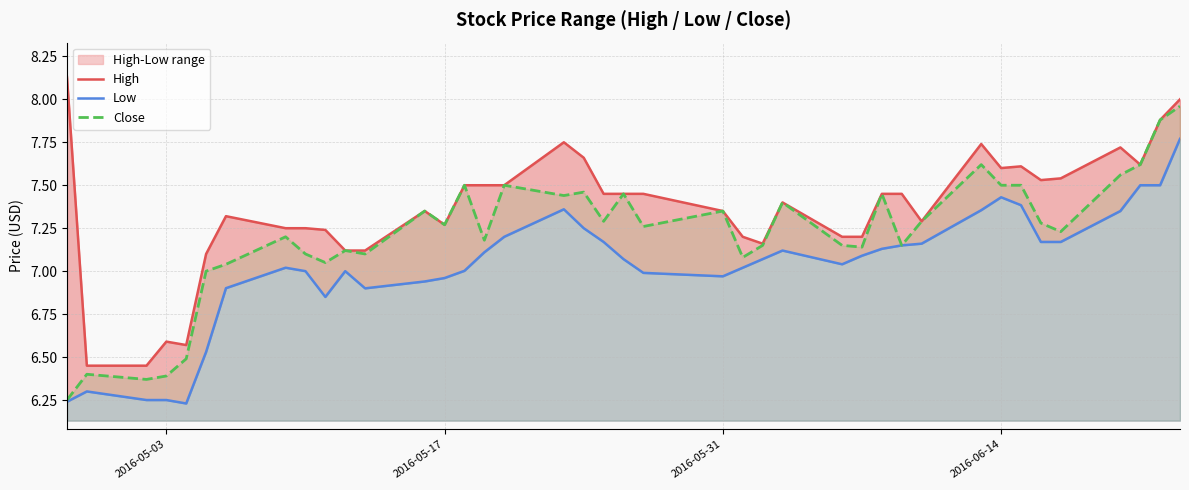

True or false: Close and Low intersect in this chart.

False